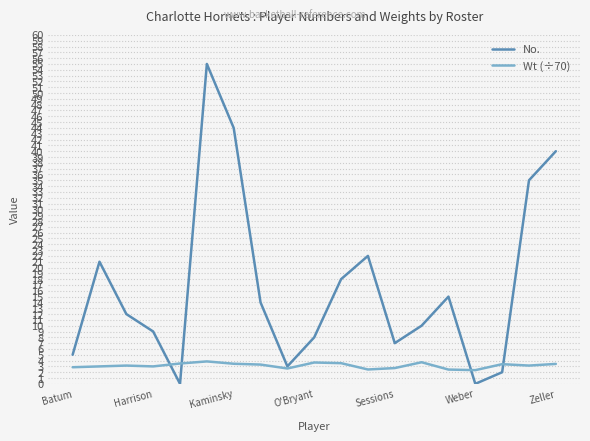

Rank the series by their average value, from lowest to highest.

Wt (÷70), No.